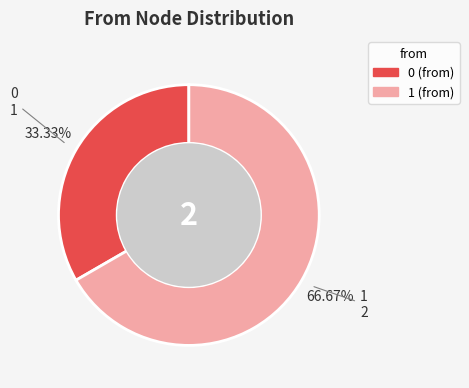

Do 1 and 0 together represent more than half of the pie?

Yes